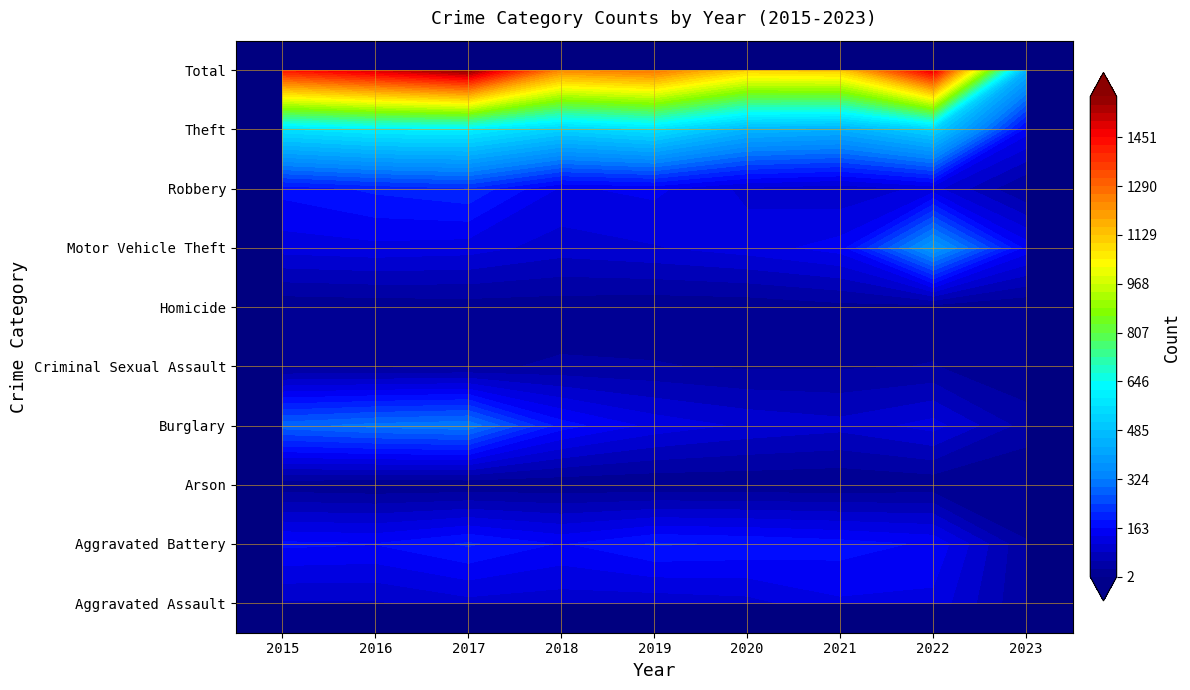

What is the difference between the Theft values at 2019 and 2018?

42